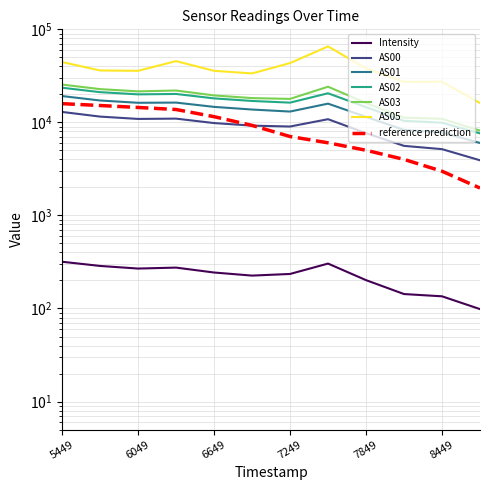

What is the sum of all AS00 values?

107600.0